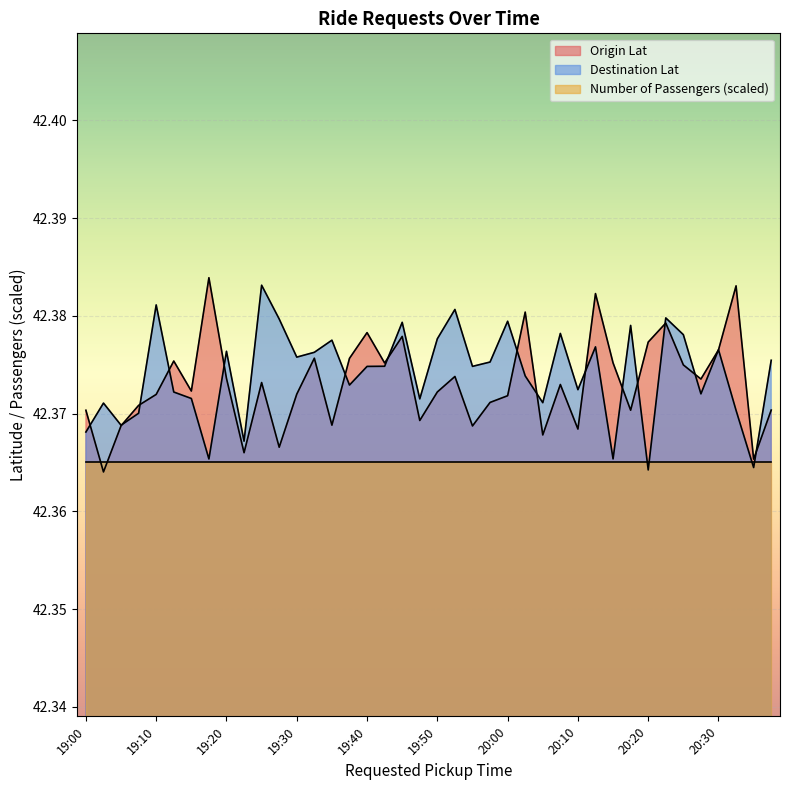

The value of Origin Lat at 20:15 is 61.2. True or false?

False